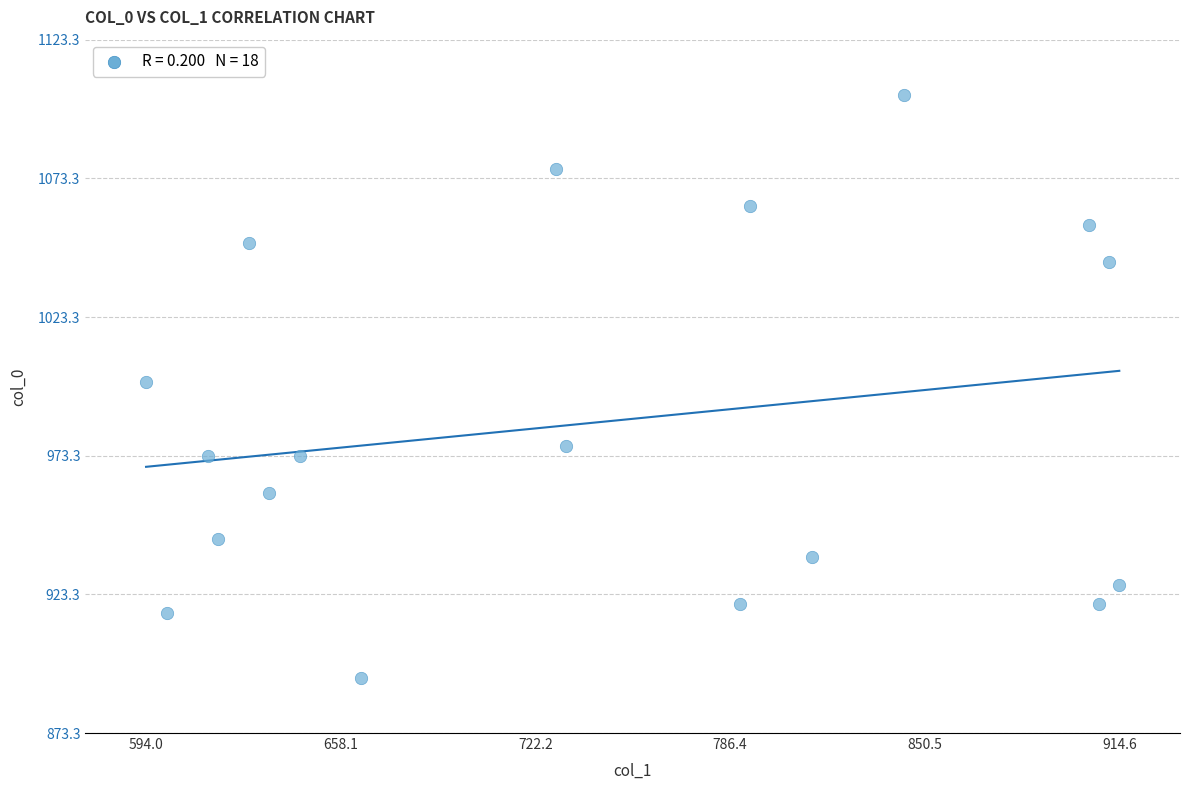

What is the range of X values (max minus min)?

320.6